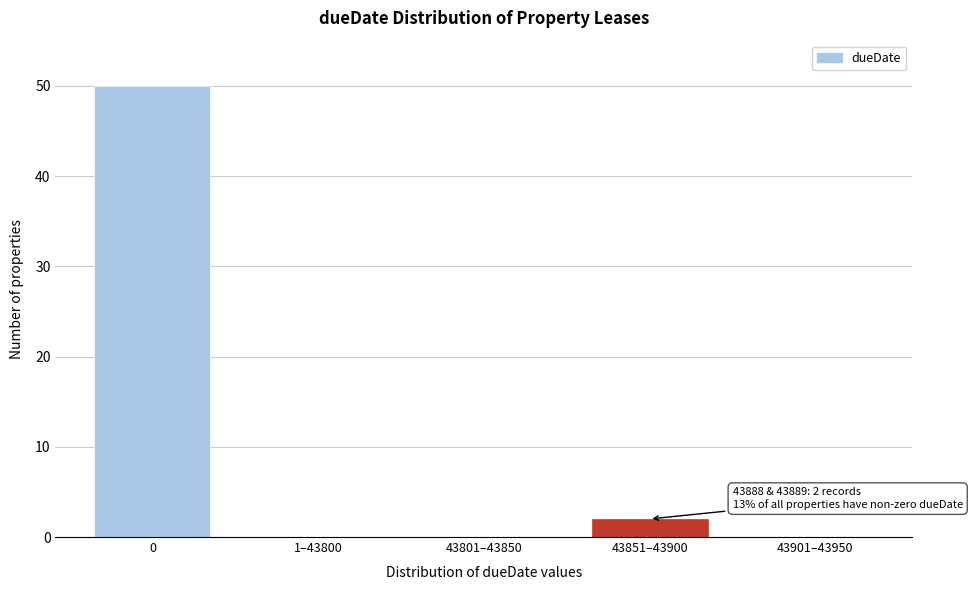

Reading left to right, list all the values displayed in this chart.

0=50	1–43800=0	43801–43850=0	43851–43900=2	43901–43950=0